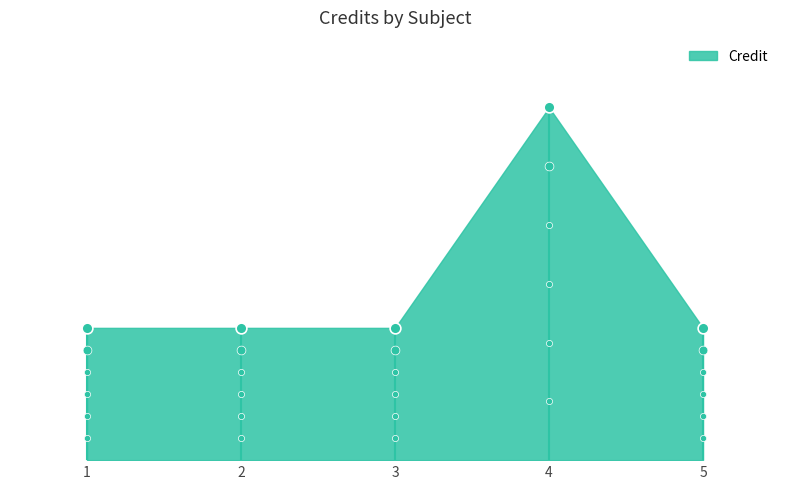

Between 1 and 5, which is larger?

1